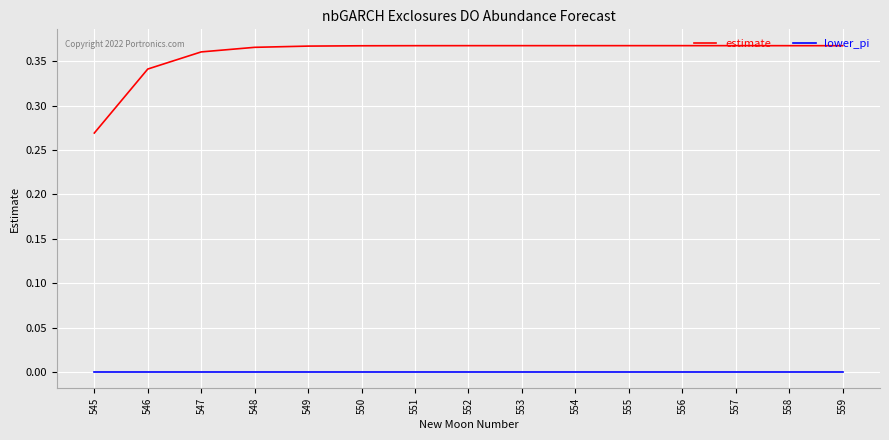

What are all the series names shown in the legend?

estimate, lower_pi